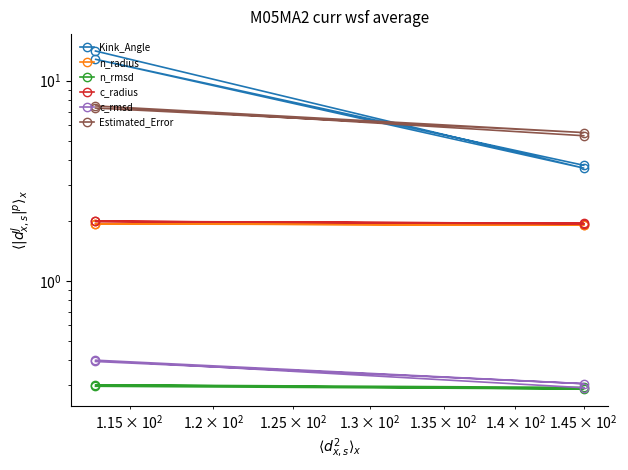

What are all the series names shown in the legend?

Kink_Angle, n_radius, n_rmsd, c_radius, c_rmsd, Estimated_Error